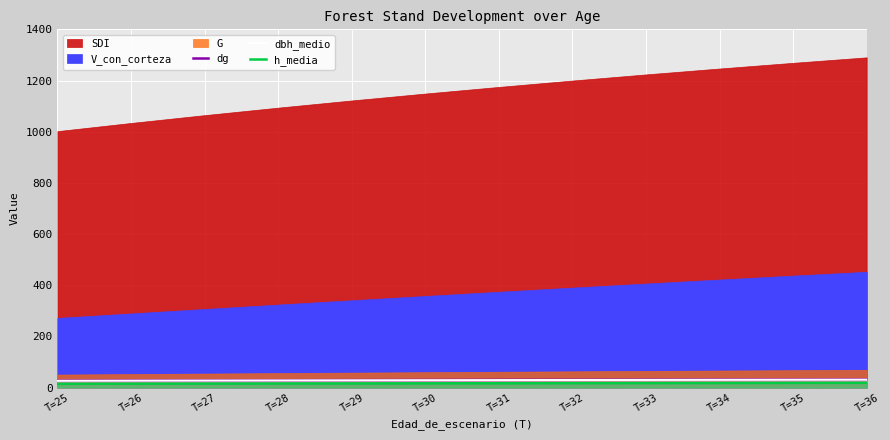

Which category has the lowest value across all series?

T=25